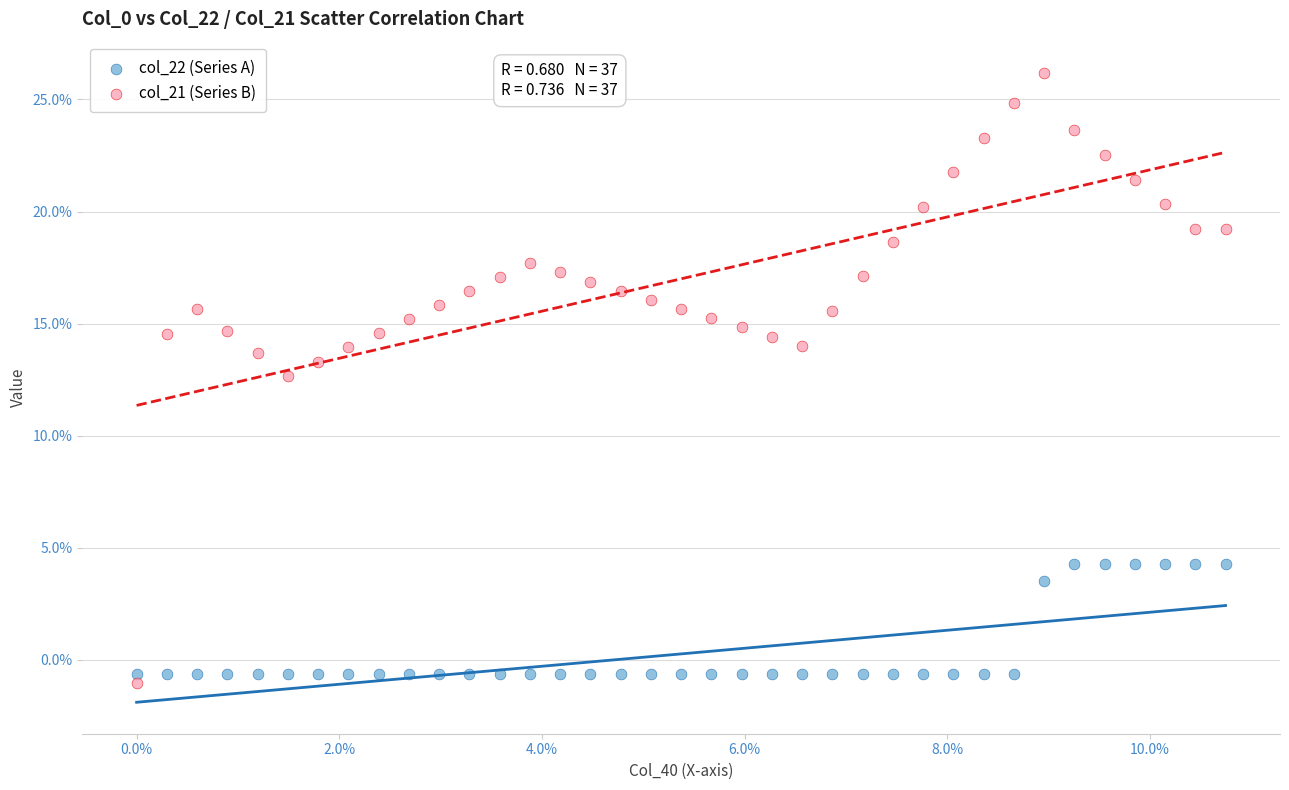

Which series has the largest Y range (max minus min)?

col_21 (Series B)